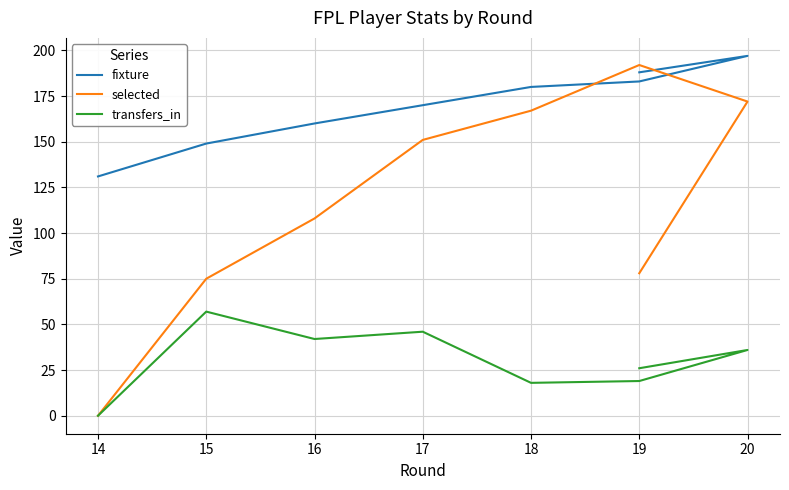

After their last crossing, which series has the higher values: selected or fixture?

fixture